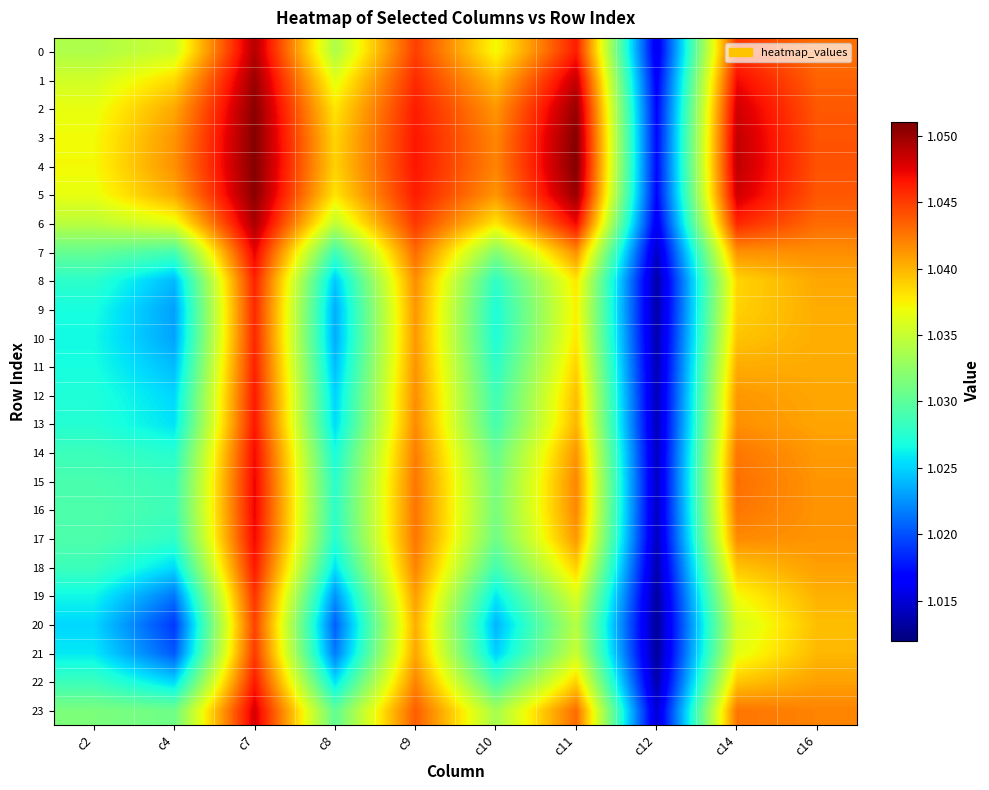

Reading right to left, transcribe all the data shown in this chart.

0: c16=1.0	c14=1.0	c12=1.0	c11=1.0	c10=1.0	c9=1.0	c8=1.0	c7=1.0	c4=1.0	c2=1.0
1: c16=1.0	c14=1.0	c12=1.0	c11=1.0	c10=1.0	c9=1.0	c8=1.0	c7=1.1	c4=1.0	c2=1.0
2: c16=1.0	c14=1.0	c12=1.0	c11=1.1	c10=1.0	c9=1.0	c8=1.0	c7=1.1	c4=1.0	c2=1.0
3: c16=1.0	c14=1.0	c12=1.0	c11=1.1	c10=1.0	c9=1.0	c8=1.0	c7=1.1	c4=1.0	c2=1.0
4: c16=1.0	c14=1.0	c12=1.0	c11=1.1	c10=1.0	c9=1.0	c8=1.0	c7=1.1	c4=1.0	c2=1.0
5: c16=1.0	c14=1.0	c12=1.0	c11=1.1	c10=1.0	c9=1.0	c8=1.0	c7=1.1	c4=1.0	c2=1.0
6: c16=1.0	c14=1.0	c12=1.0	c11=1.0	c10=1.0	c9=1.0	c8=1.0	c7=1.0	c4=1.0	c2=1.0
7: c16=1.0	c14=1.0	c12=1.0	c11=1.0	c10=1.0	c9=1.0	c8=1.0	c7=1.0	c4=1.0	c2=1.0
8: c16=1.0	c14=1.0	c12=1.0	c11=1.0	c10=1.0	c9=1.0	c8=1.0	c7=1.0	c4=1.0	c2=1.0
9: c16=1.0	c14=1.0	c12=1.0	c11=1.0	c10=1.0	c9=1.0	c8=1.0	c7=1.0	c4=1.0	c2=1.0
10: c16=1.0	c14=1.0	c12=1.0	c11=1.0	c10=1.0	c9=1.0	c8=1.0	c7=1.0	c4=1.0	c2=1.0
11: c16=1.0	c14=1.0	c12=1.0	c11=1.0	c10=1.0	c9=1.0	c8=1.0	c7=1.0	c4=1.0	c2=1.0
12: c16=1.0	c14=1.0	c12=1.0	c11=1.0	c10=1.0	c9=1.0	c8=1.0	c7=1.0	c4=1.0	c2=1.0
13: c16=1.0	c14=1.0	c12=1.0	c11=1.0	c10=1.0	c9=1.0	c8=1.0	c7=1.0	c4=1.0	c2=1.0
14: c16=1.0	c14=1.0	c12=1.0	c11=1.0	c10=1.0	c9=1.0	c8=1.0	c7=1.0	c4=1.0	c2=1.0
15: c16=1.0	c14=1.0	c12=1.0	c11=1.0	c10=1.0	c9=1.0	c8=1.0	c7=1.0	c4=1.0	c2=1.0
16: c16=1.0	c14=1.0	c12=1.0	c11=1.0	c10=1.0	c9=1.0	c8=1.0	c7=1.0	c4=1.0	c2=1.0
17: c16=1.0	c14=1.0	c12=1.0	c11=1.0	c10=1.0	c9=1.0	c8=1.0	c7=1.0	c4=1.0	c2=1.0
18: c16=1.0	c14=1.0	c12=1.0	c11=1.0	c10=1.0	c9=1.0	c8=1.0	c7=1.0	c4=1.0	c2=1.0
19: c16=1.0	c14=1.0	c12=1.0	c11=1.0	c10=1.0	c9=1.0	c8=1.0	c7=1.0	c4=1.0	c2=1.0
20: c16=1.0	c14=1.0	c12=1.0	c11=1.0	c10=1.0	c9=1.0	c8=1.0	c7=1.0	c4=1.0	c2=1.0
21: c16=1.0	c14=1.0	c12=1.0	c11=1.0	c10=1.0	c9=1.0	c8=1.0	c7=1.0	c4=1.0	c2=1.0
22: c16=1.0	c14=1.0	c12=1.0	c11=1.0	c10=1.0	c9=1.0	c8=1.0	c7=1.0	c4=1.0	c2=1.0
23: c16=1.0	c14=1.0	c12=1.0	c11=1.0	c10=1.0	c9=1.0	c8=1.0	c7=1.0	c4=1.0	c2=1.0